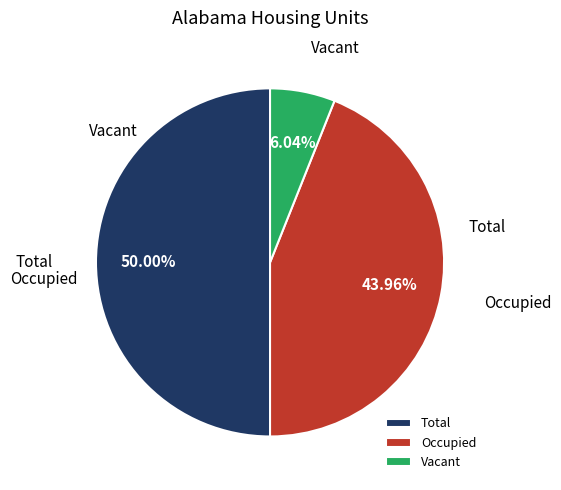

Which category has the biggest portion of the pie?

Total